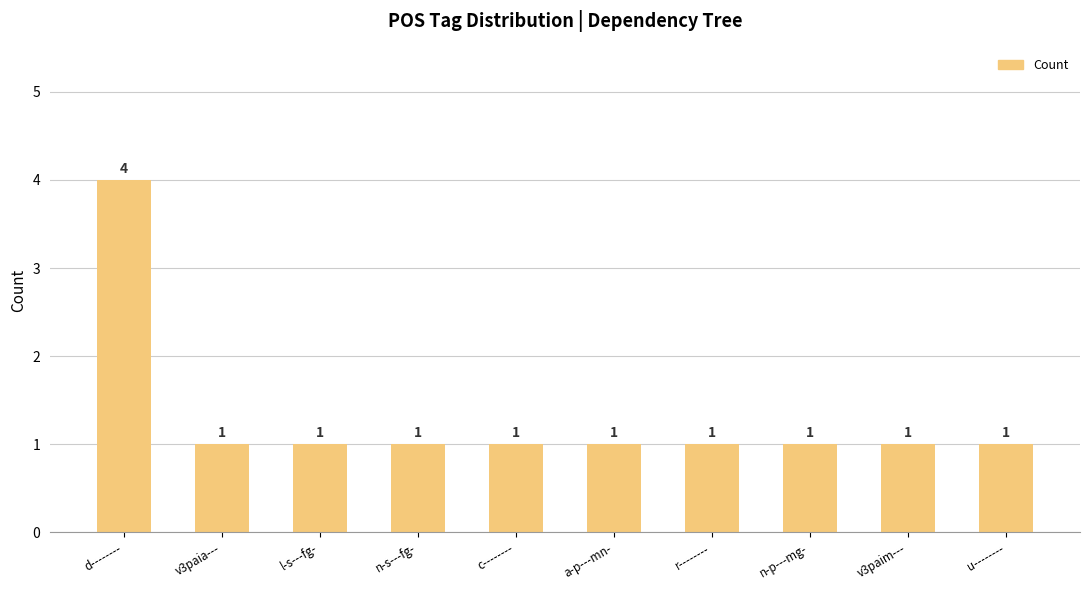

How many values are between 1 and 2?

9